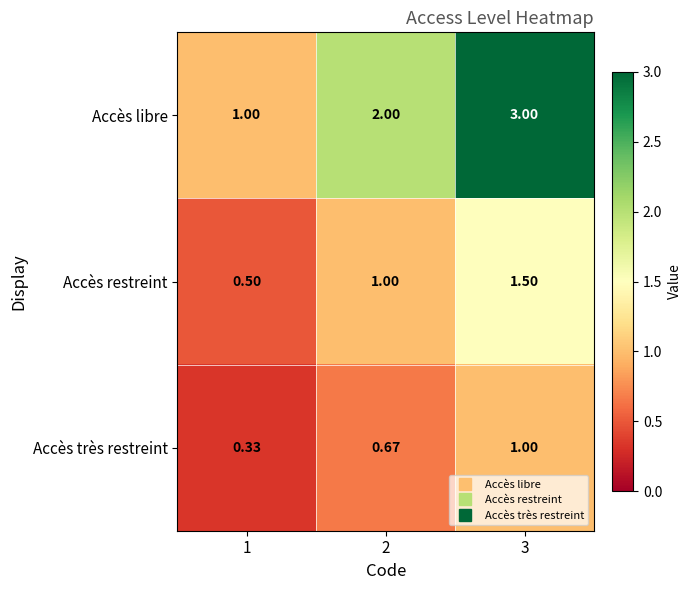

List the series in order of their peak value, highest first.

Accès libre, Accès restreint, Accès très restreint